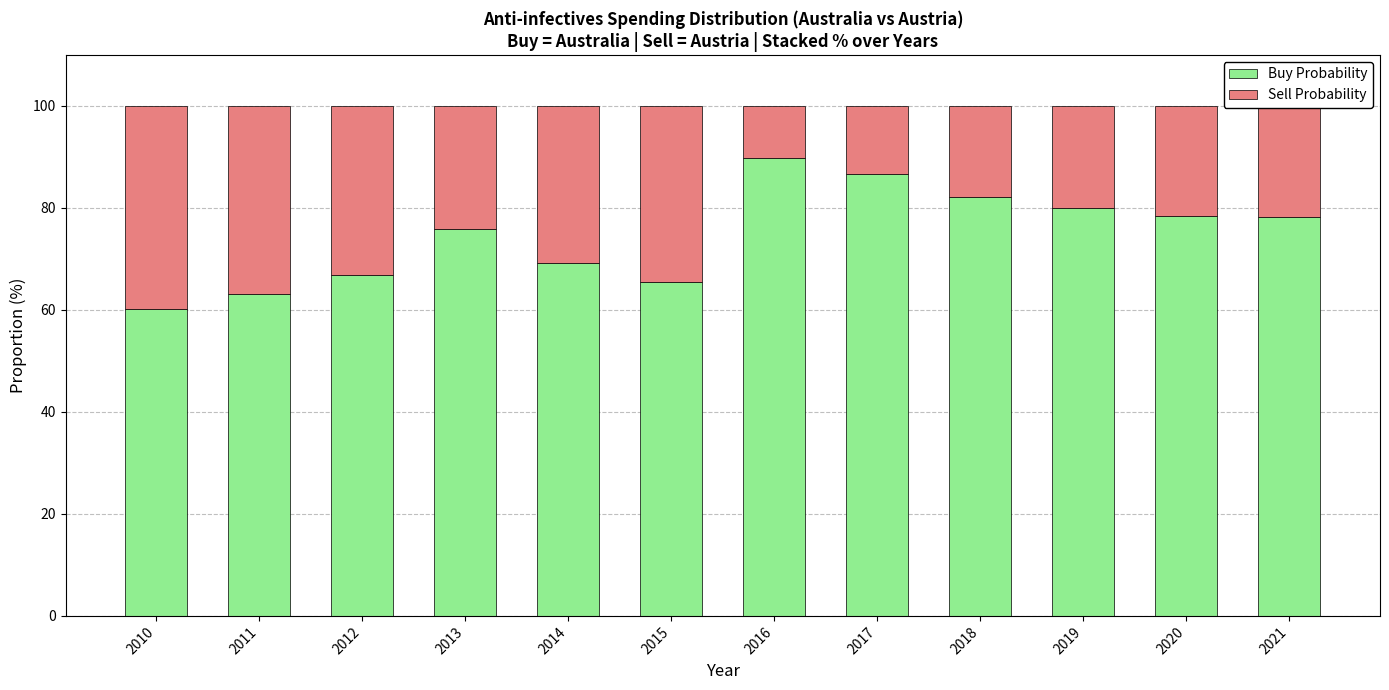

What is the difference between the second highest and minimum values in the Buy Probability series?

26.6